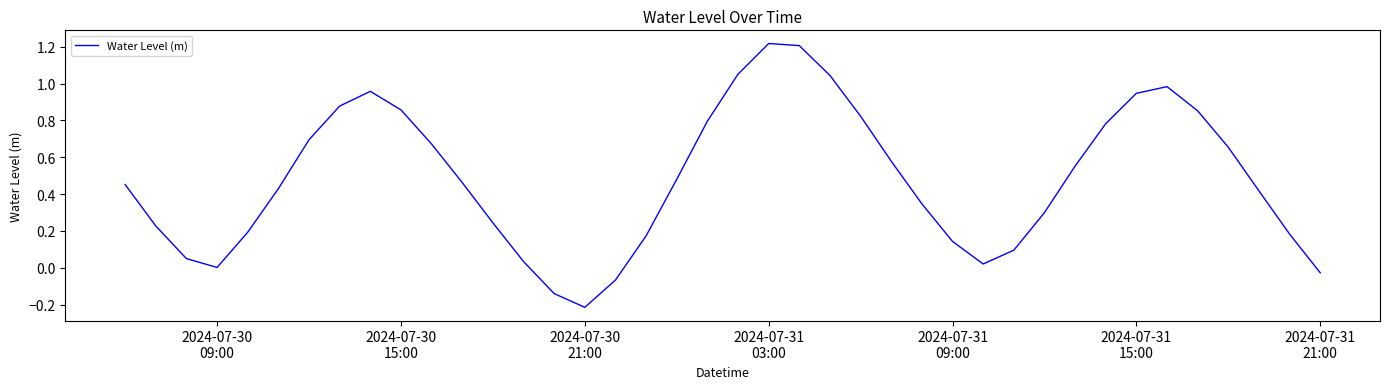

What is the difference between the maximum and minimum values?

1.4